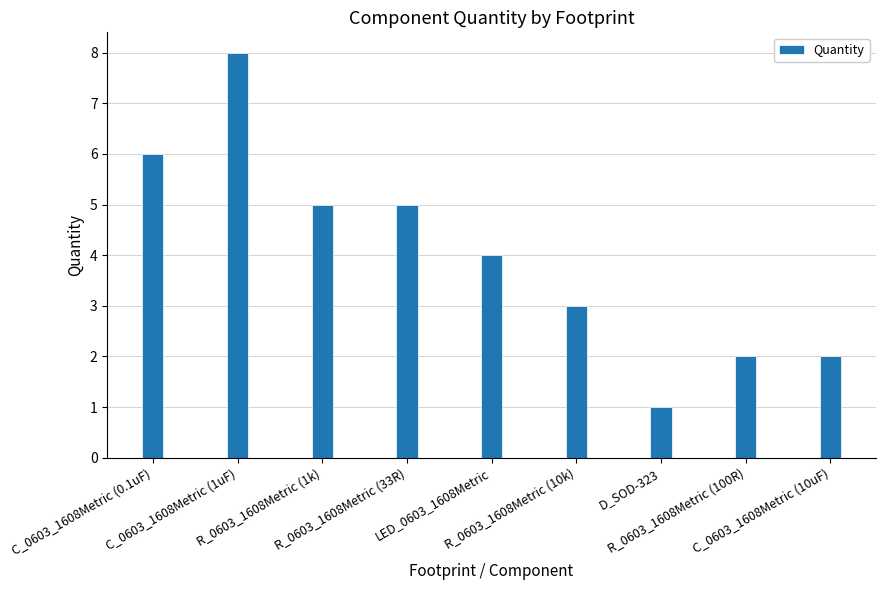

Reading left to right, transcribe all the data shown in this chart.

6	8	5	5	4	3	1	2	2